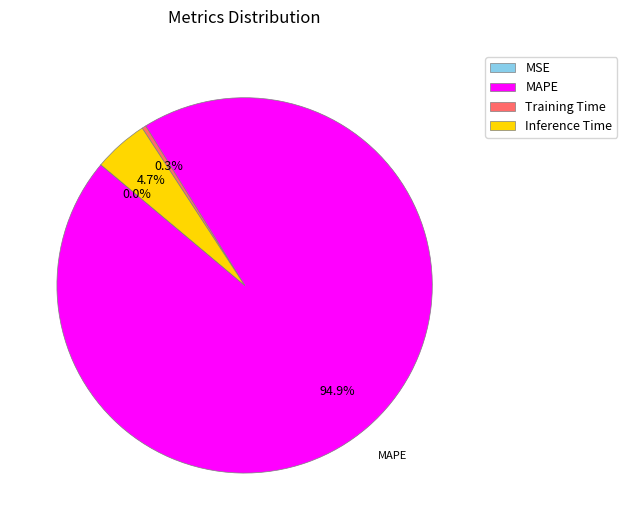

Between MAPE and Training Time, which is larger?

MAPE